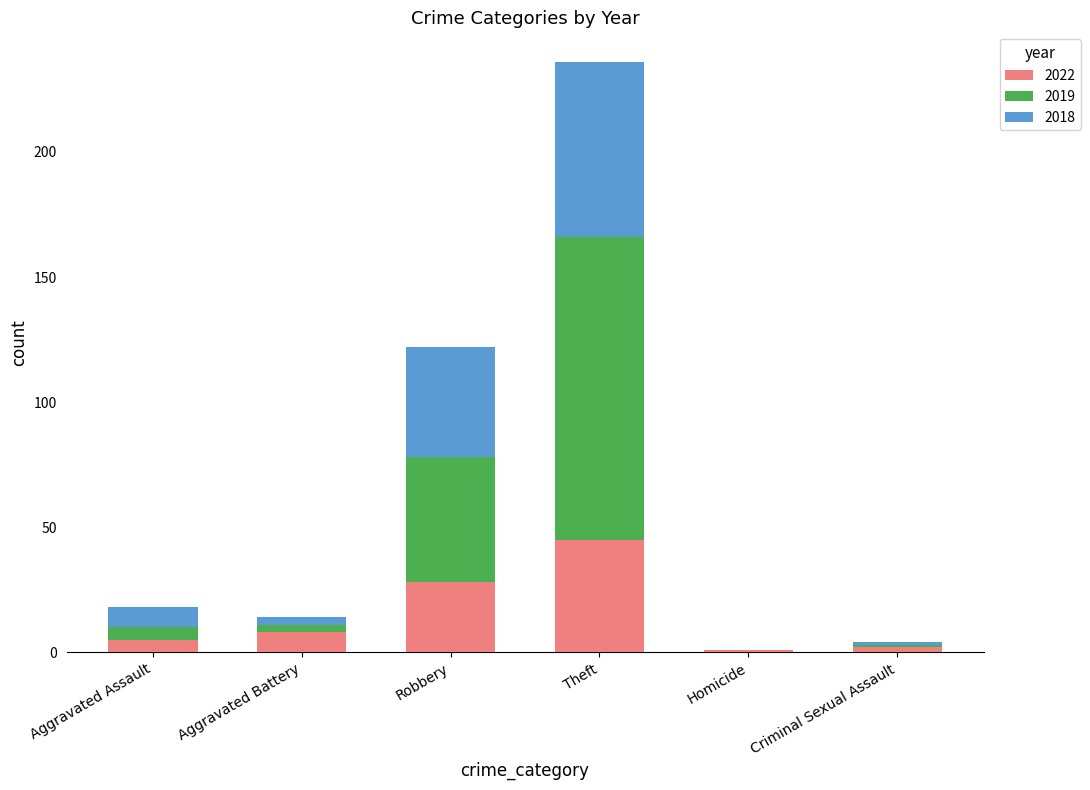

What is the sum of all 2022 values?

89